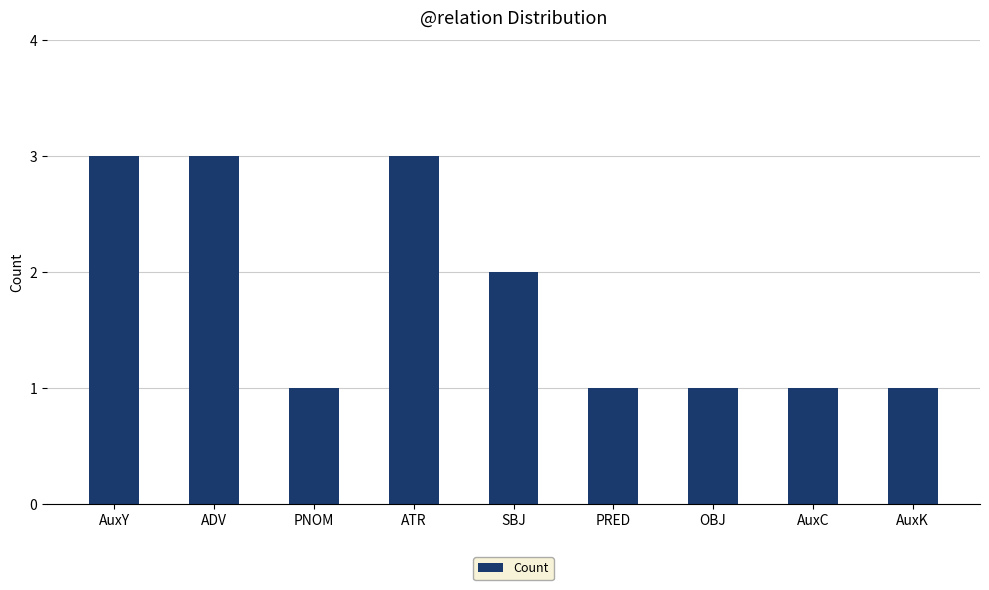

Approximately how many times larger is the value at AuxK compared to PNOM?

1.0